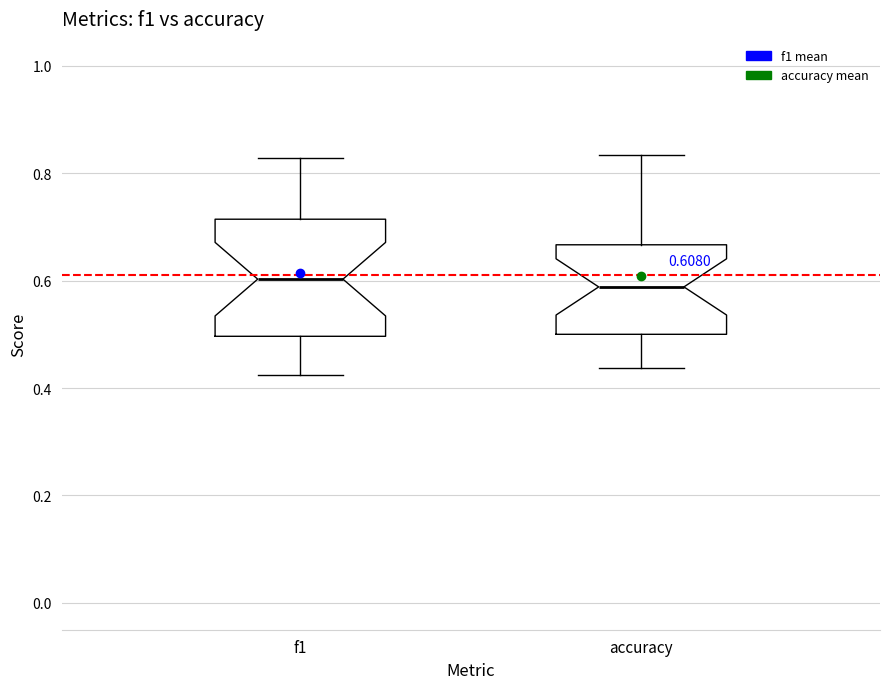

Comparing the boxes themselves (not the whiskers), which one is the tallest?

f1